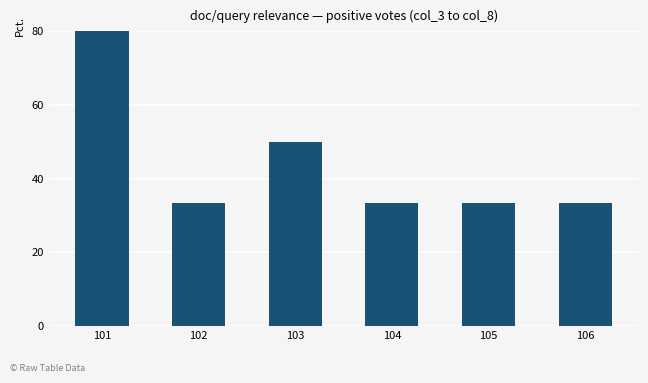

What is the sum of all values?

266.7